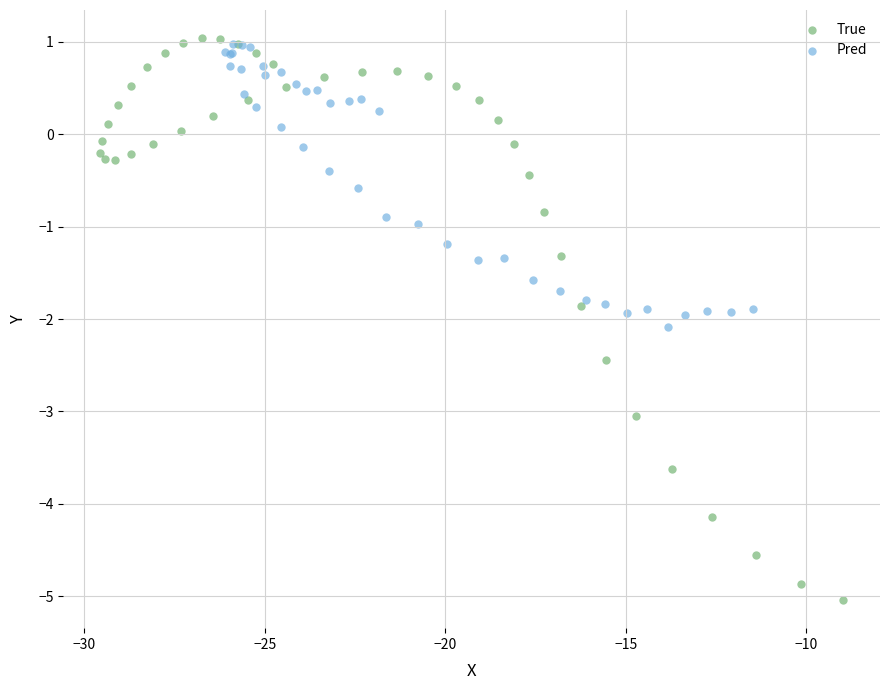

Which series contains the highest Y value?

True